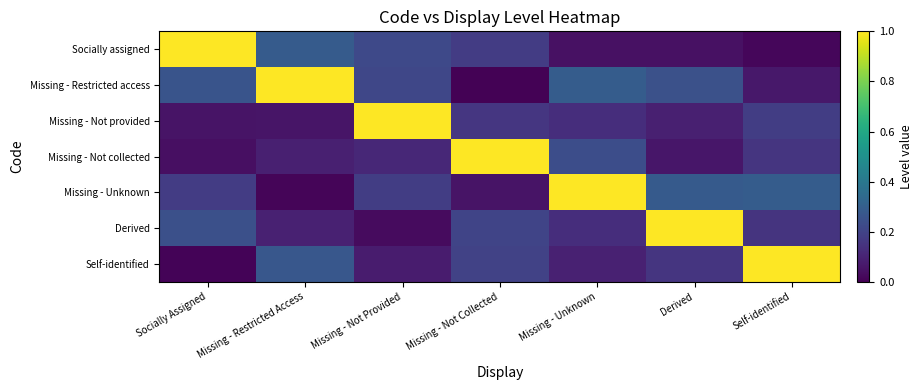

Count the number of data series in this chart.

7